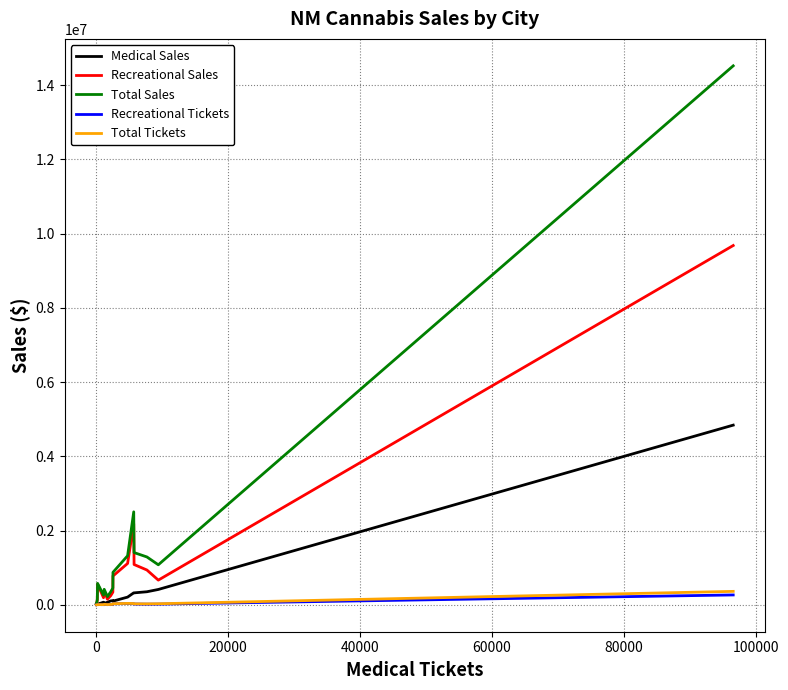

What is the maximum value for Total Sales?

14522431.4